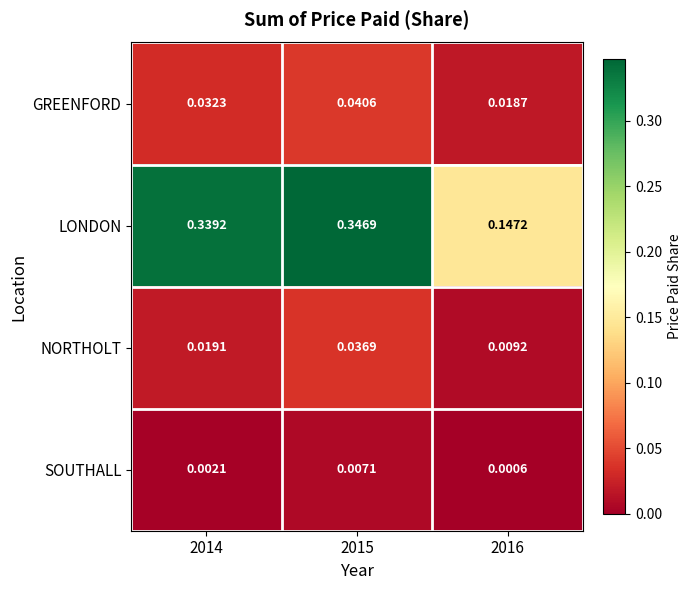

Between 2014 and 2015, which series saw the biggest shift?

NORTHOLT